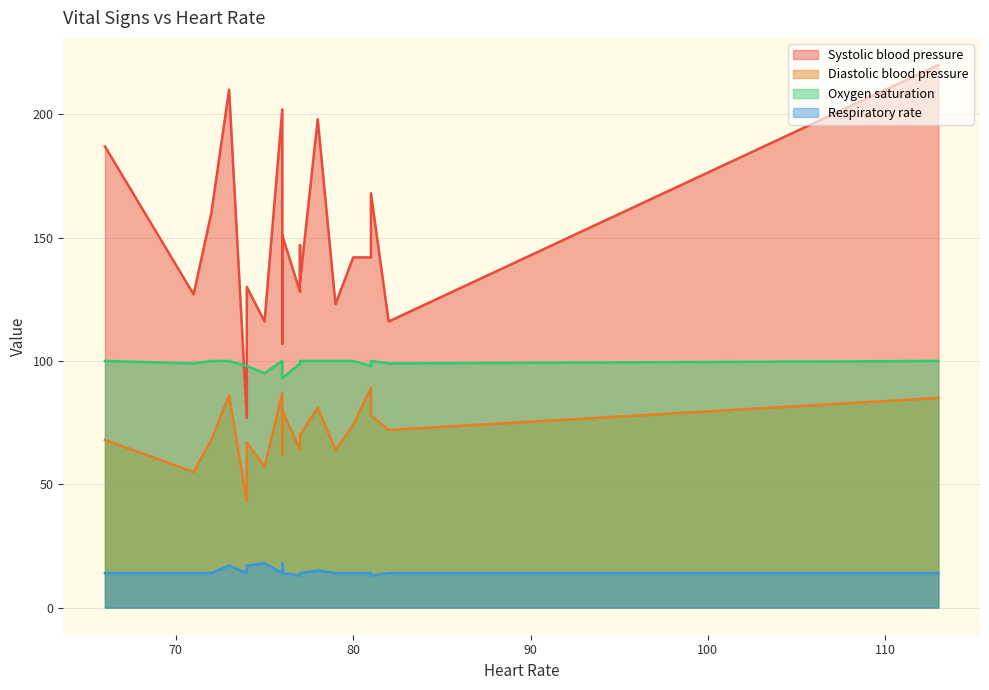

At which label is Systolic blood pressure closest to 148?

77